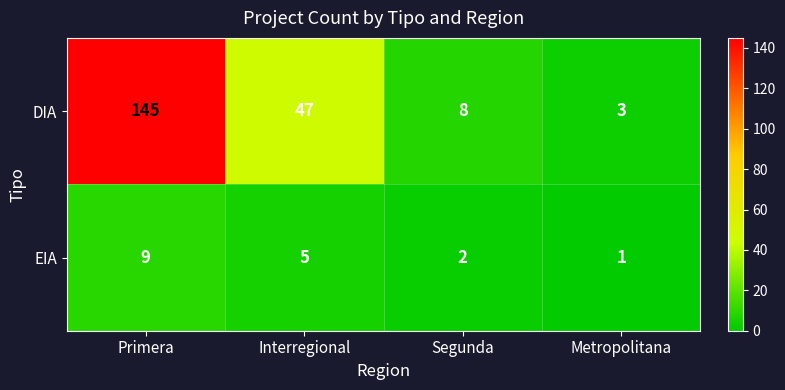

The value of DIA at Interregional is 47. True or false?

True